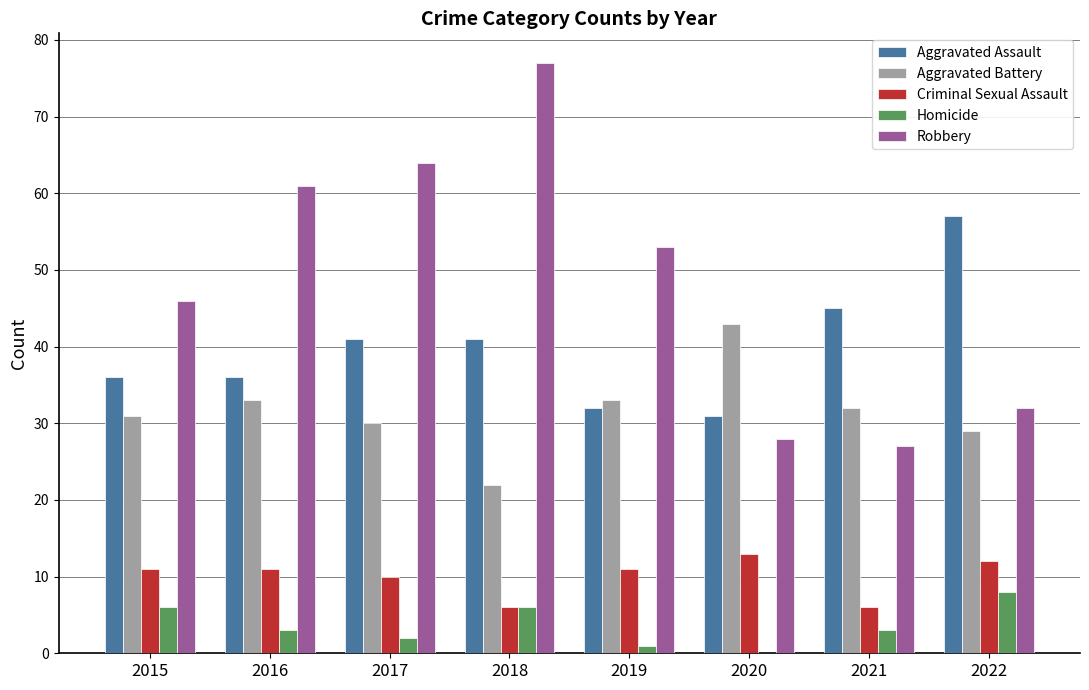

What is the greatest value displayed?

77